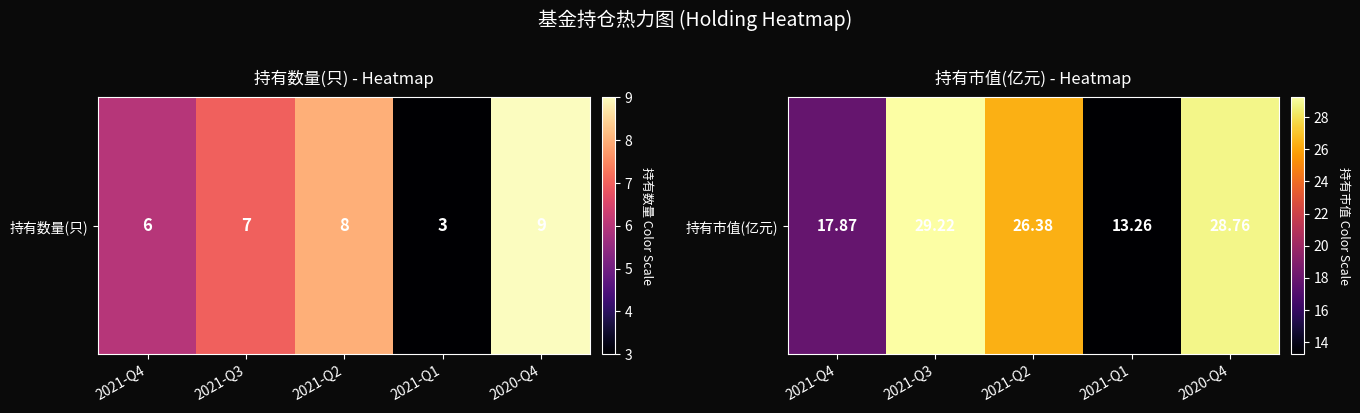

True or false: the data shows 39.6 at 2020-Q4.

False